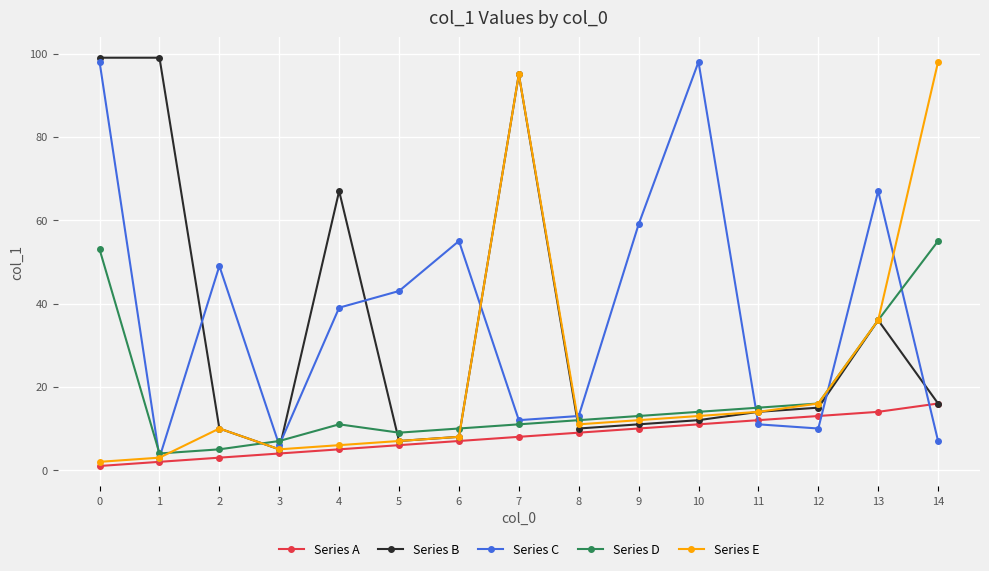

Reading left to right, list all the values displayed in this chart.

Series A: 0=1	1=2	2=3	3=4	4=5	5=6	6=7	7=8	8=9	9=10	10=11	11=12	12=13	13=14	14=16
Series B: 0=99	1=99	2=10	3=5	4=67	5=7	6=8	7=95	8=10	9=11	10=12	11=14	12=15	13=36	14=16
Series C: 0=98	1=3	2=49	3=6	4=39	5=43	6=55	7=12	8=13	9=59	10=98	11=11	12=10	13=67	14=7
Series D: 0=53	1=4	2=5	3=7	4=11	5=9	6=10	7=11	8=12	9=13	10=14	11=15	12=16	13=36	14=55
Series E: 0=2	1=3	2=10	3=5	4=6	5=7	6=8	7=95	8=11	9=12	10=13	11=14	12=16	13=36	14=98